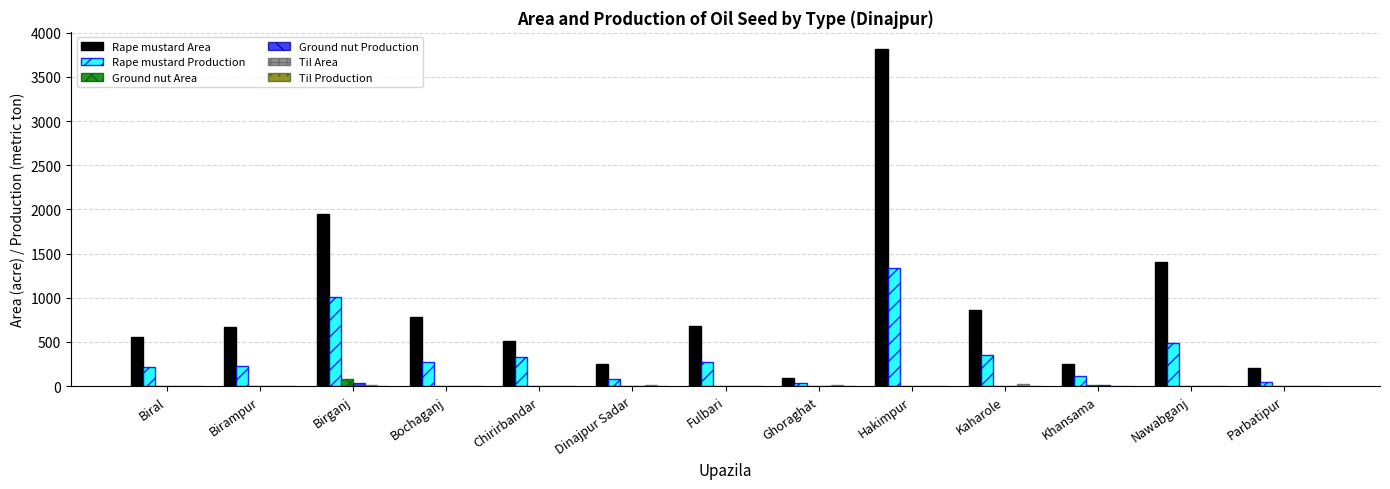

At which category is the sum across all series the highest?

Hakimpur